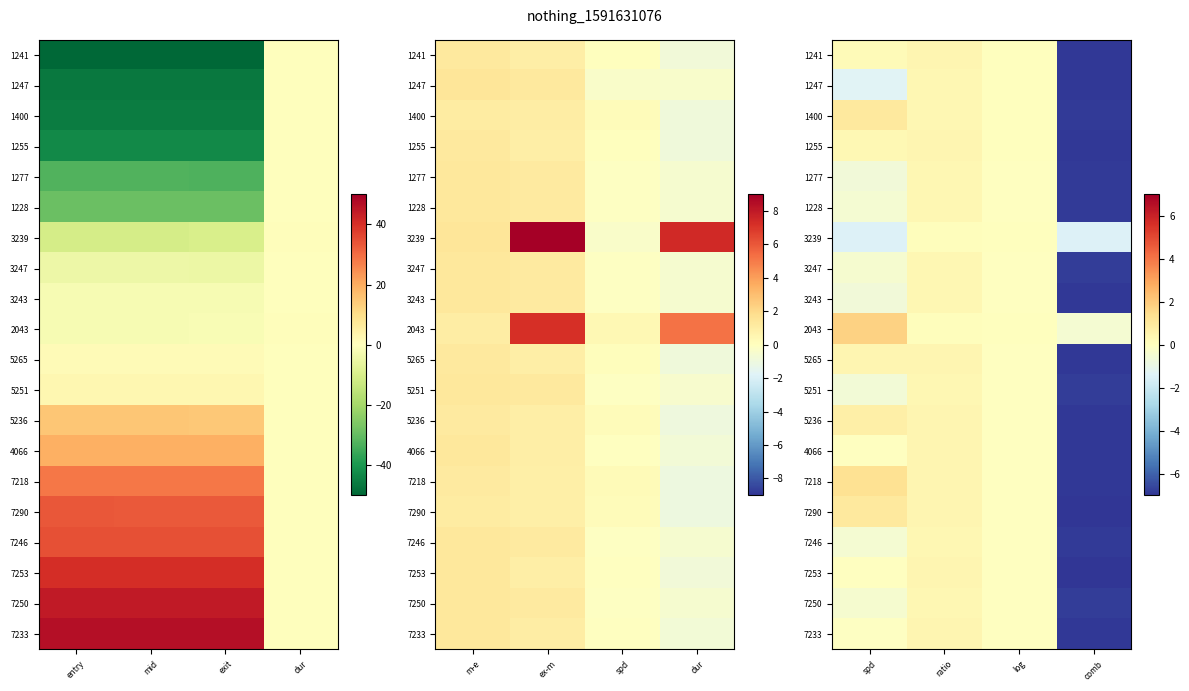

Is it true that 7253 equals -10.9 at comb?

False